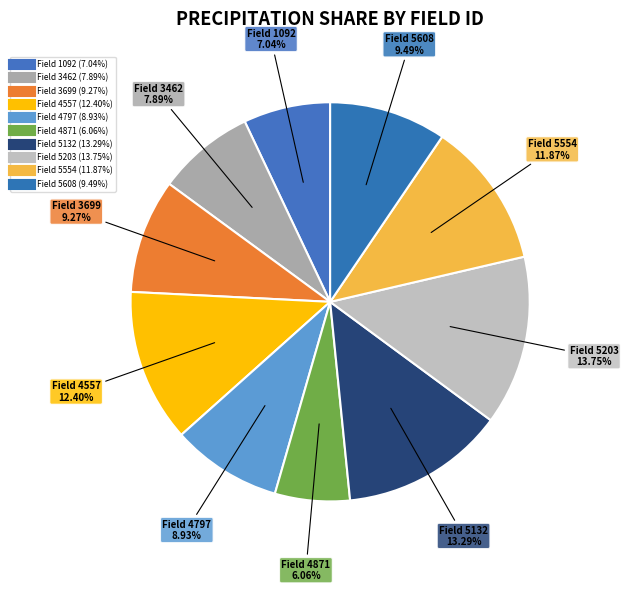

How many slices are in this pie chart?

10